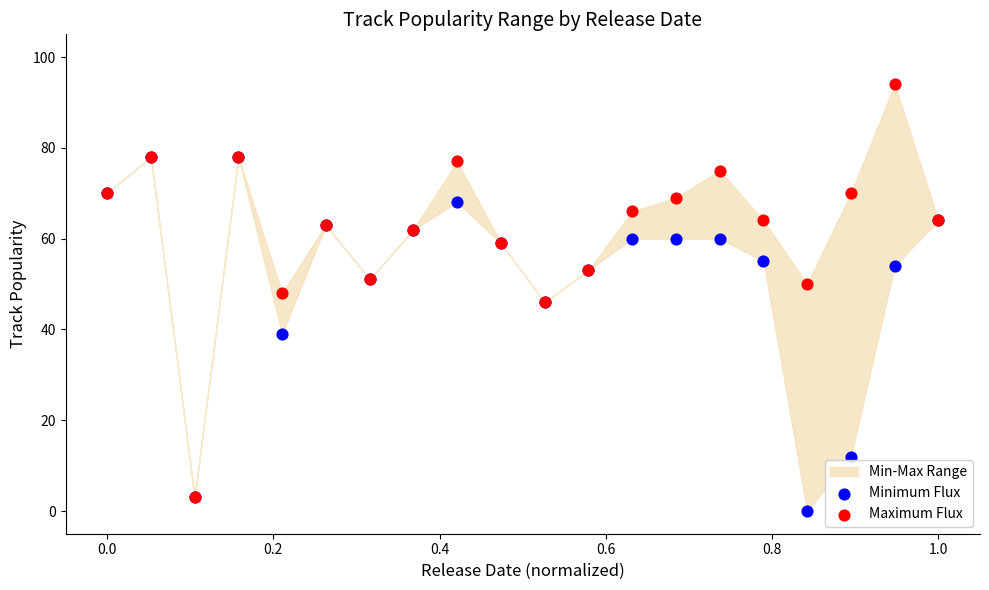

Which series contains the lowest Y value?

Minimum Flux